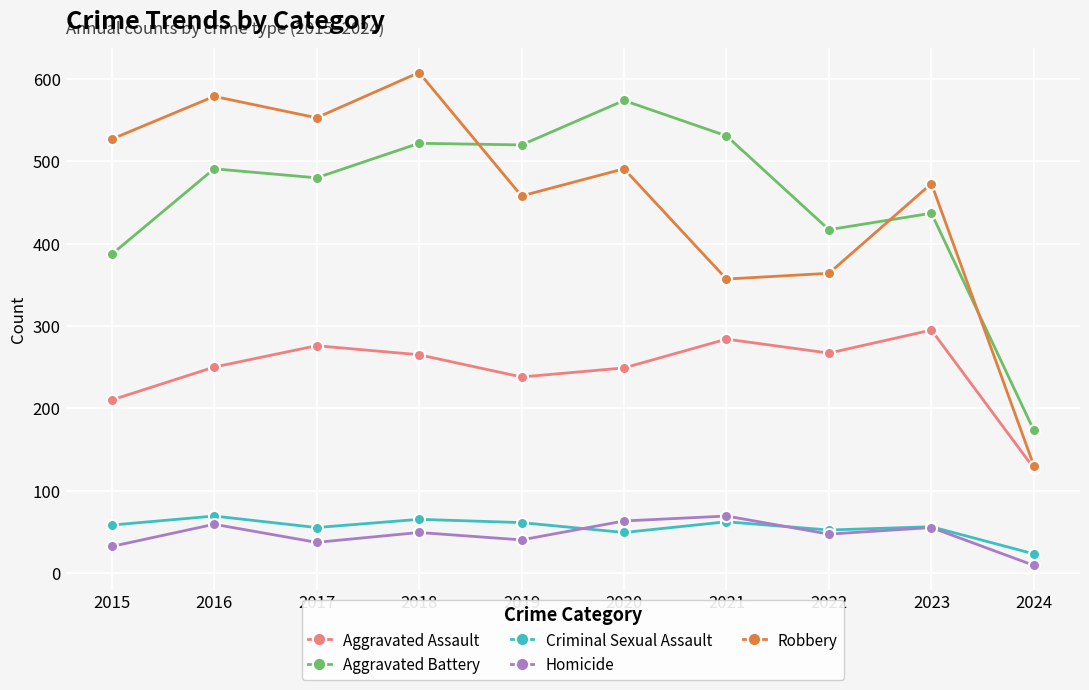

Which series has the largest range (max minus min)?

Robbery